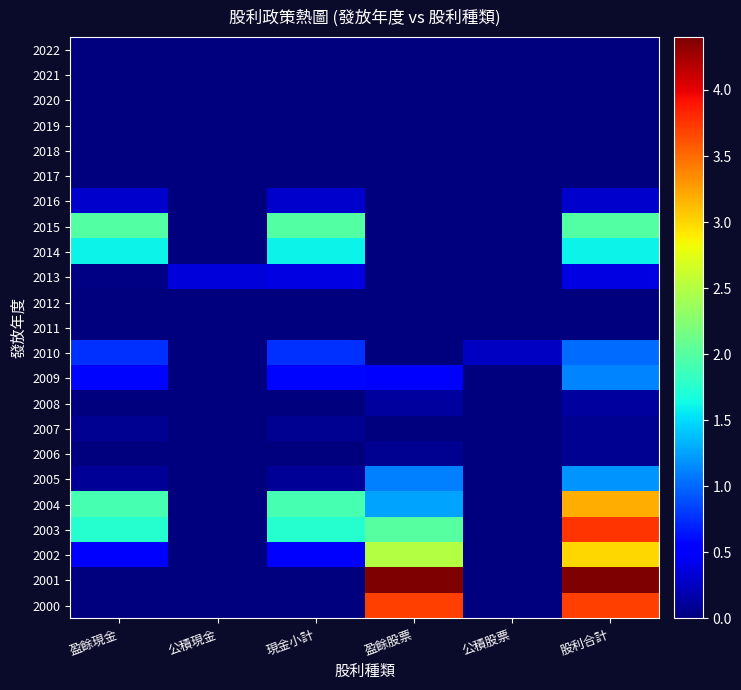

What is the maximum value shown in the chart?

4.4